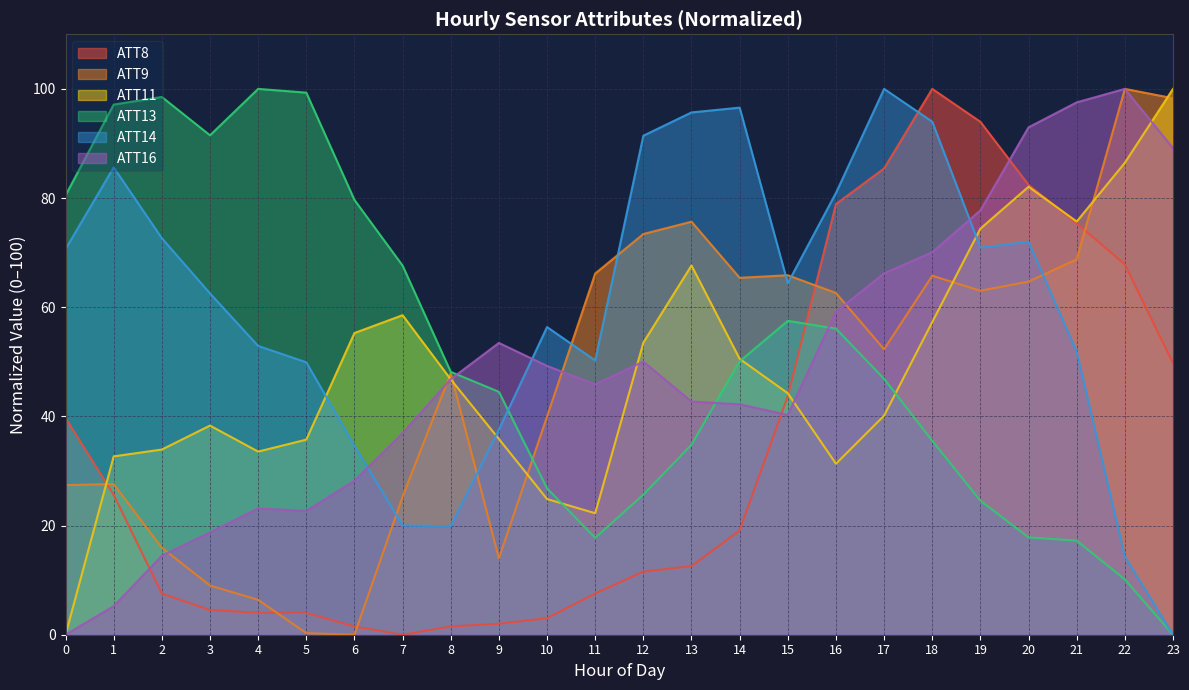

Which series has the largest total across all categories?

ATT14